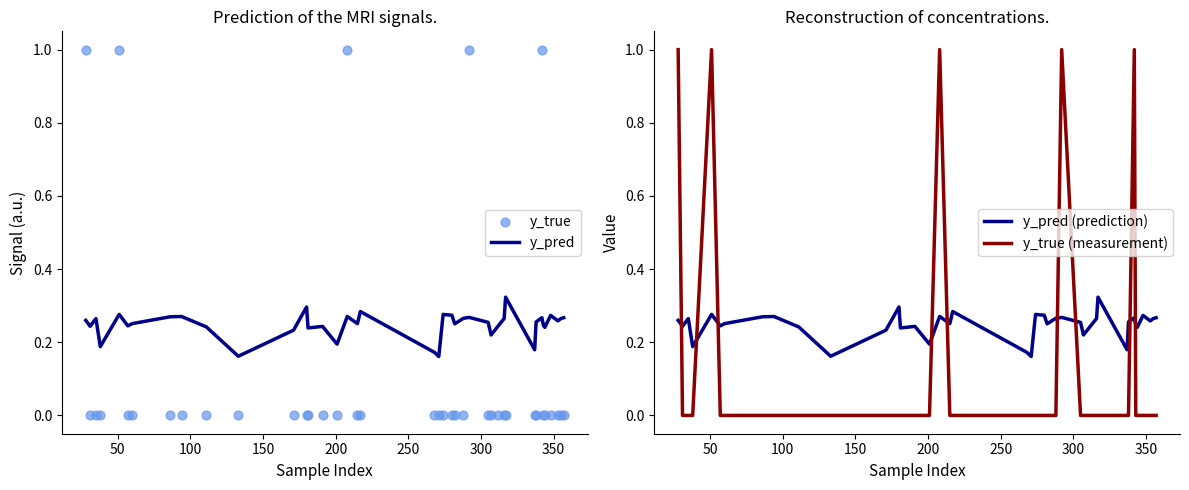

Which series has the largest Y range (max minus min)?

y_true